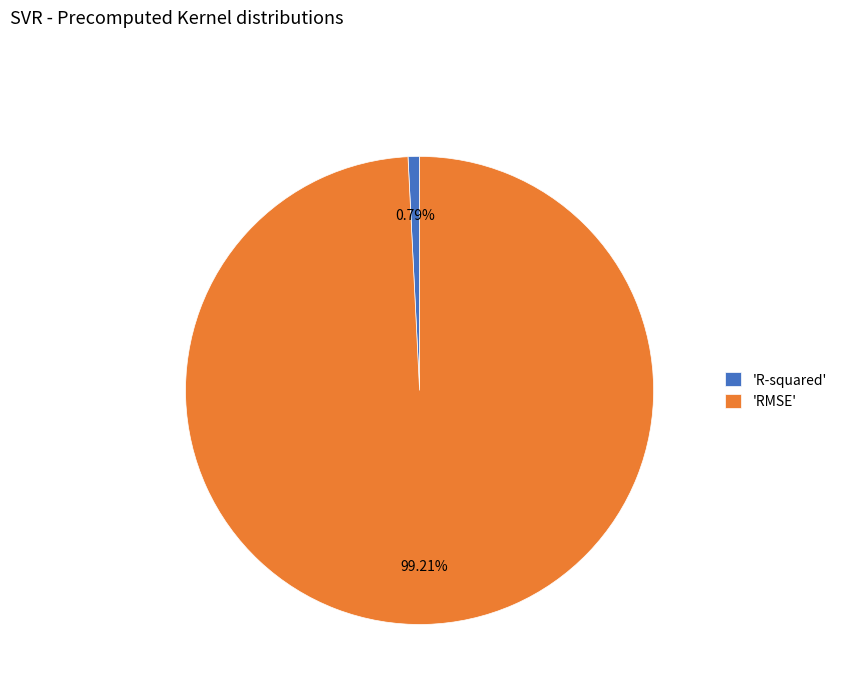

Between 'R-squared' and 'RMSE', which is larger?

'RMSE'